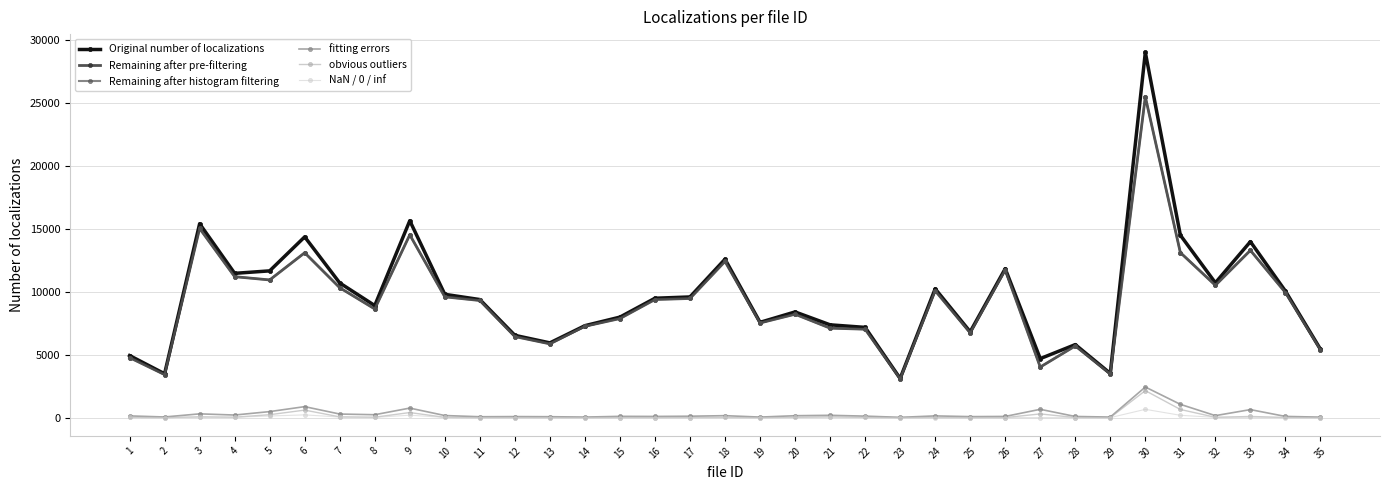

What is the total value across all series at 31?

42612